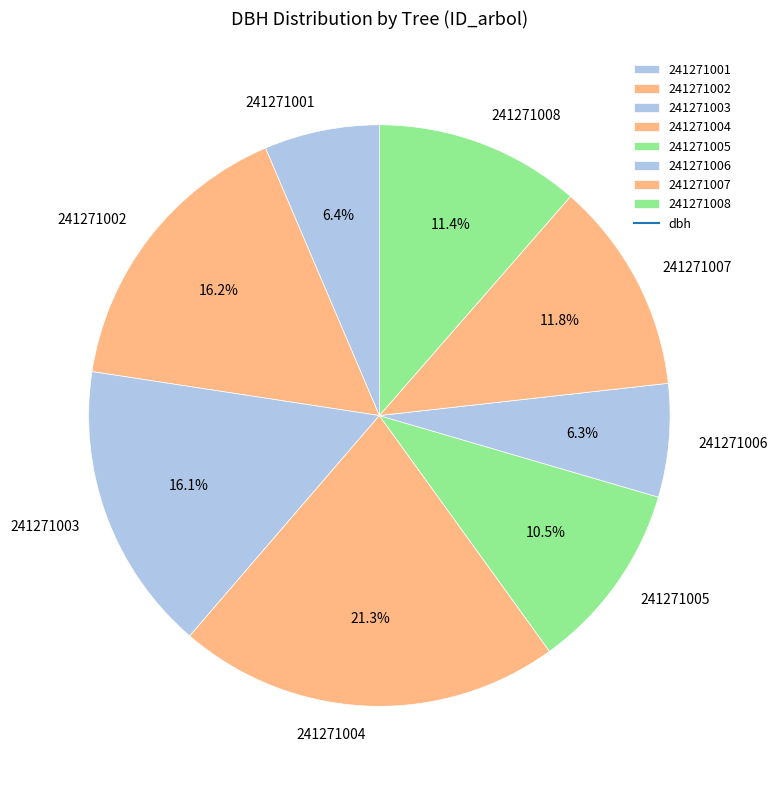

What is the total percentage of 241271003 and 241271008?

27.5%